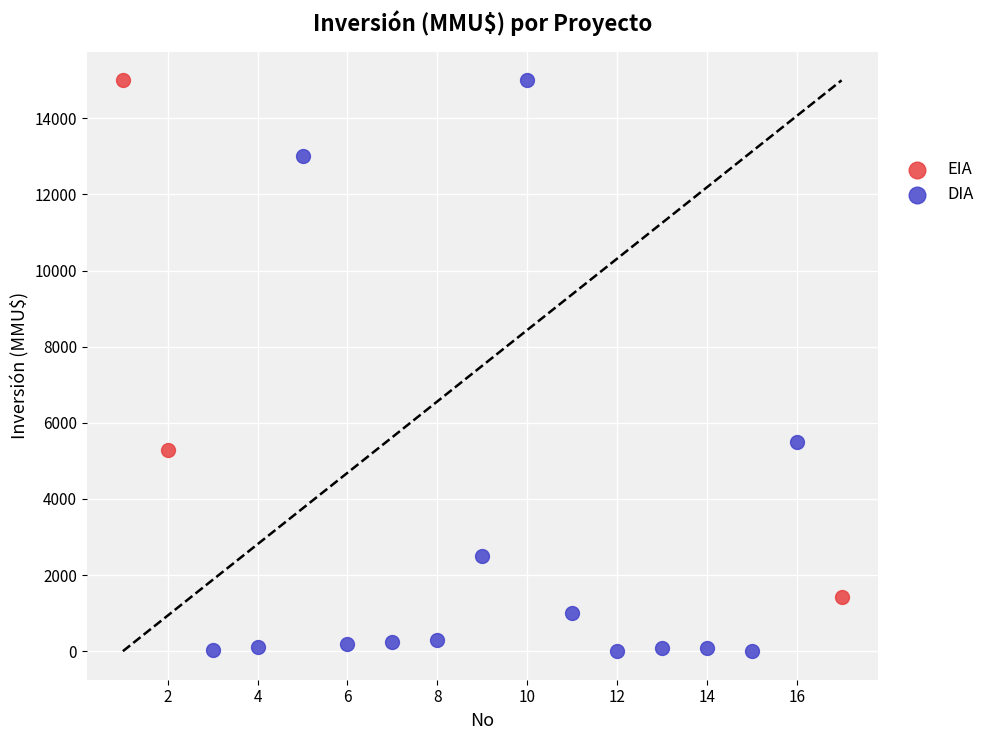

What are all the series names shown in the legend?

EIA, DIA